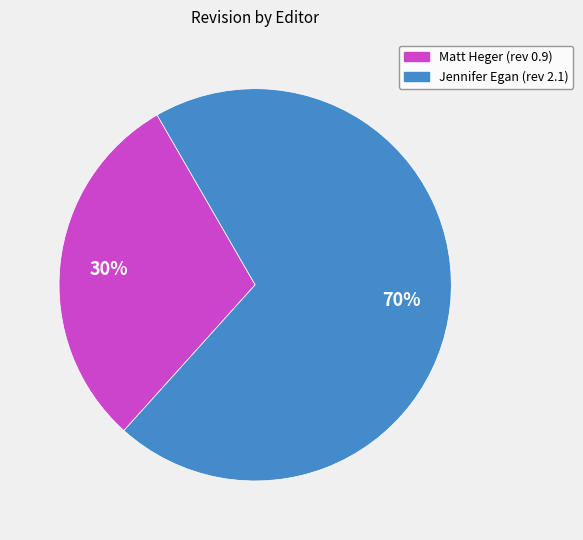

Is Jennifer Egan the majority of the pie?

Yes